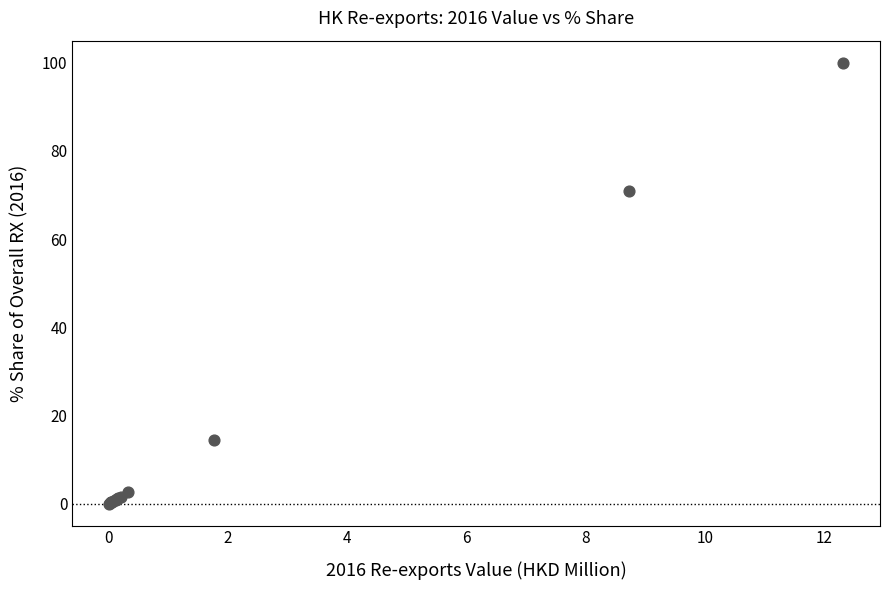

What Y value in the scatter plot is closest to 50?

70.9